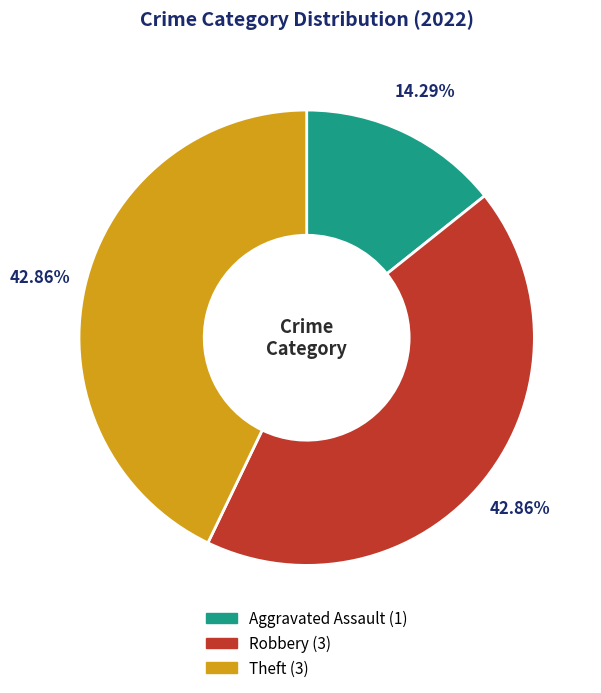

To the nearest percent, what is the combined percentage of Aggravated Assault and Theft?

57%